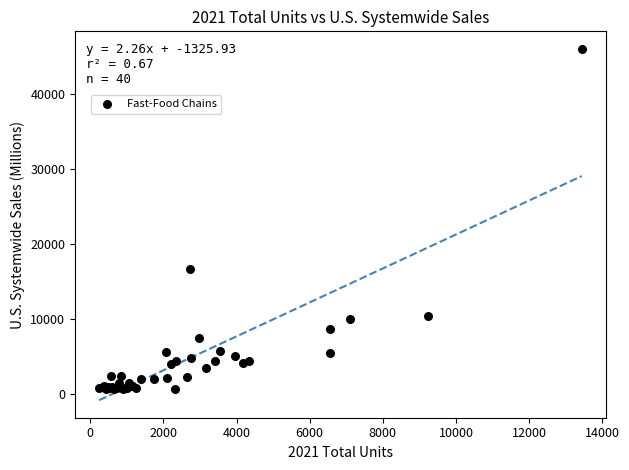

What Y value in the scatter plot is closest to 23310?

16700